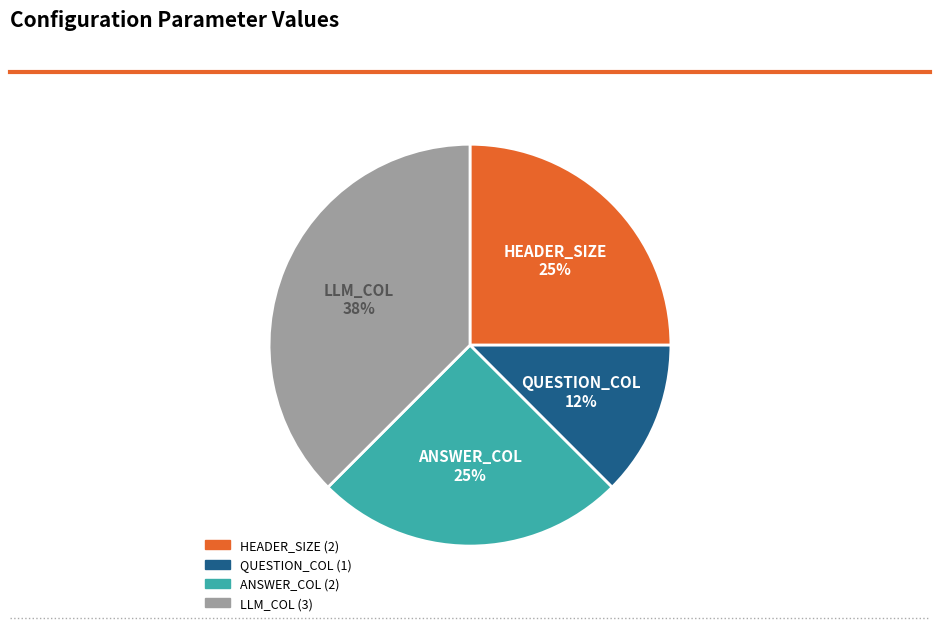

How many segments does this pie chart have?

4